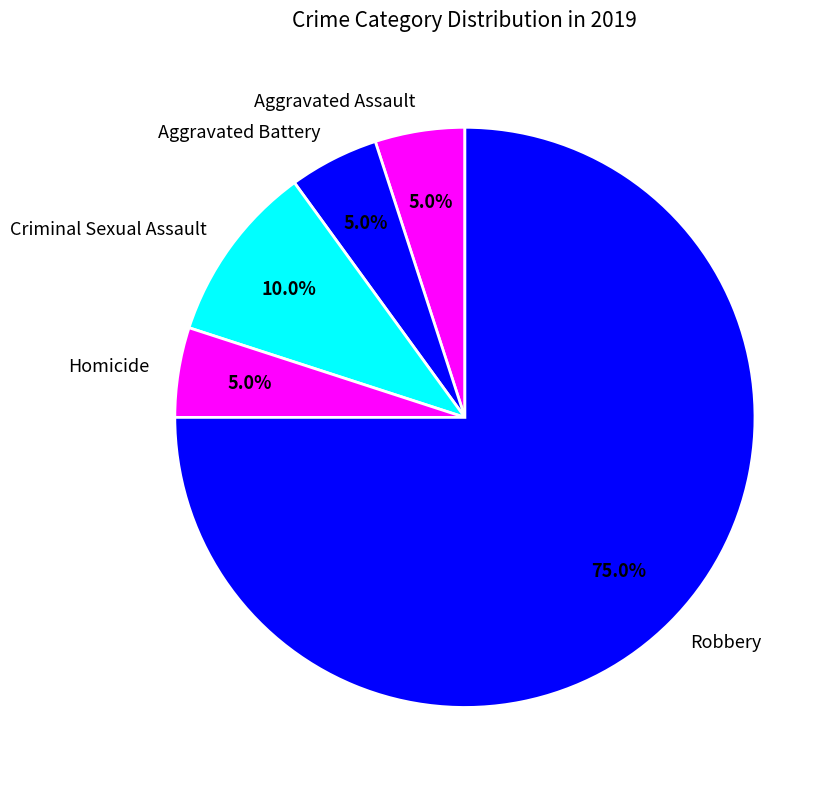

What is the majority slice?

Robbery